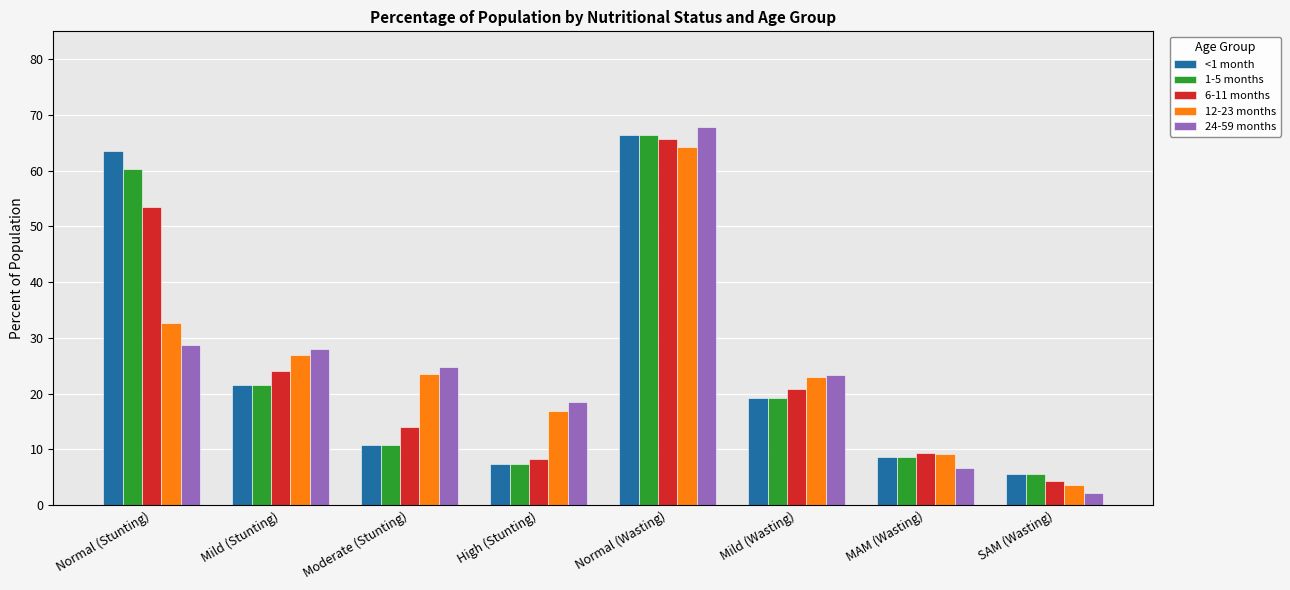

List the labels in order of 6-11 months value, largest first.

Normal (Wasting), Normal (Stunting), Mild (Stunting), Mild (Wasting), Moderate (Stunting), MAM (Wasting), High (Stunting), SAM (Wasting)